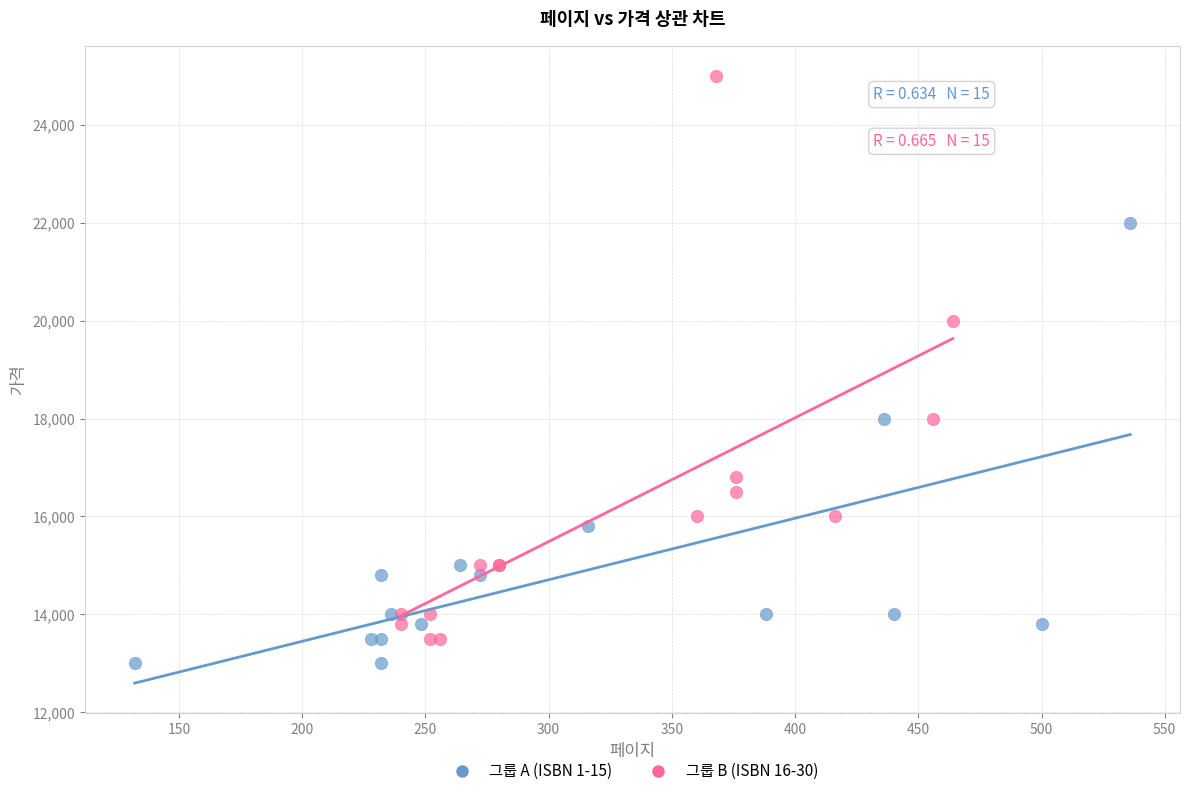

Which series contains the highest Y value?

그룹 B (ISBN 16-30)